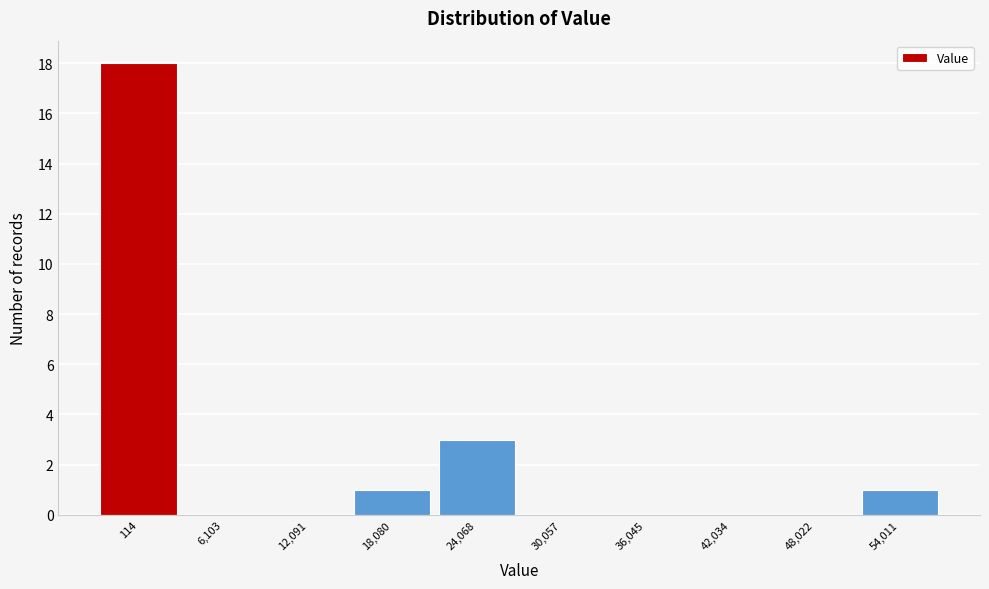

Reading left to right, list all the values displayed in this chart.

114=18	6,103=0	12,091=0	18,080=1	24,068=3	30,057=0	36,045=0	42,034=0	48,022=0	54,011=1